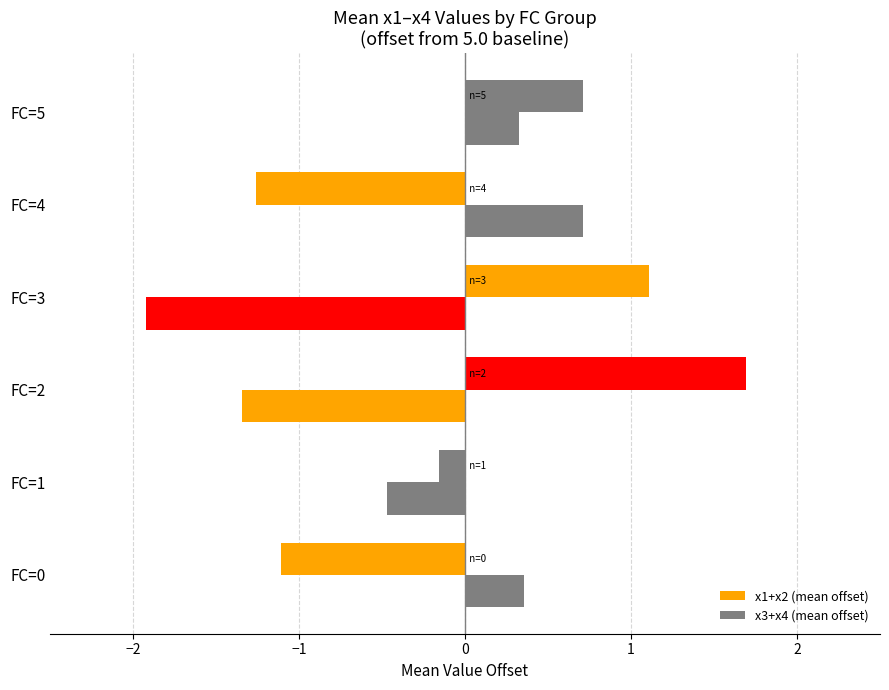

How many data points in x3+x4 (mean offset) are less than 0?

3